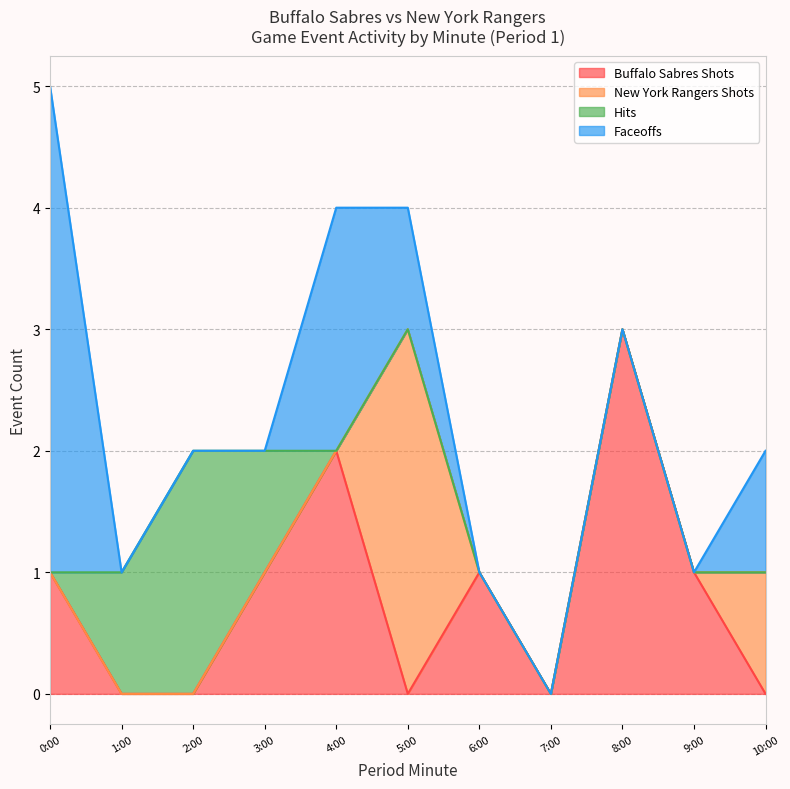

Is it true that Buffalo Sabres Shots equals 2 at 5:00?

False